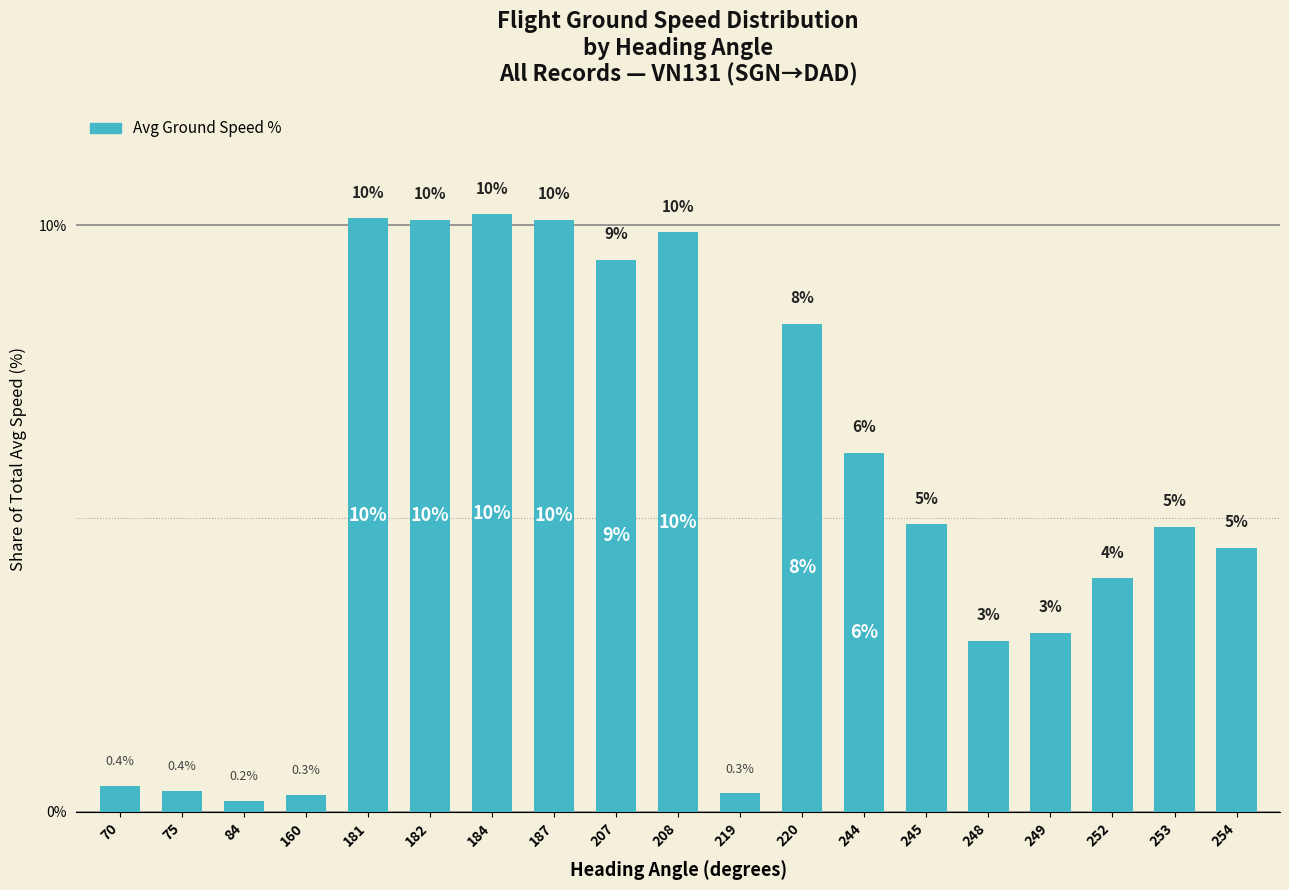

What value does the data have at 84?

0.2